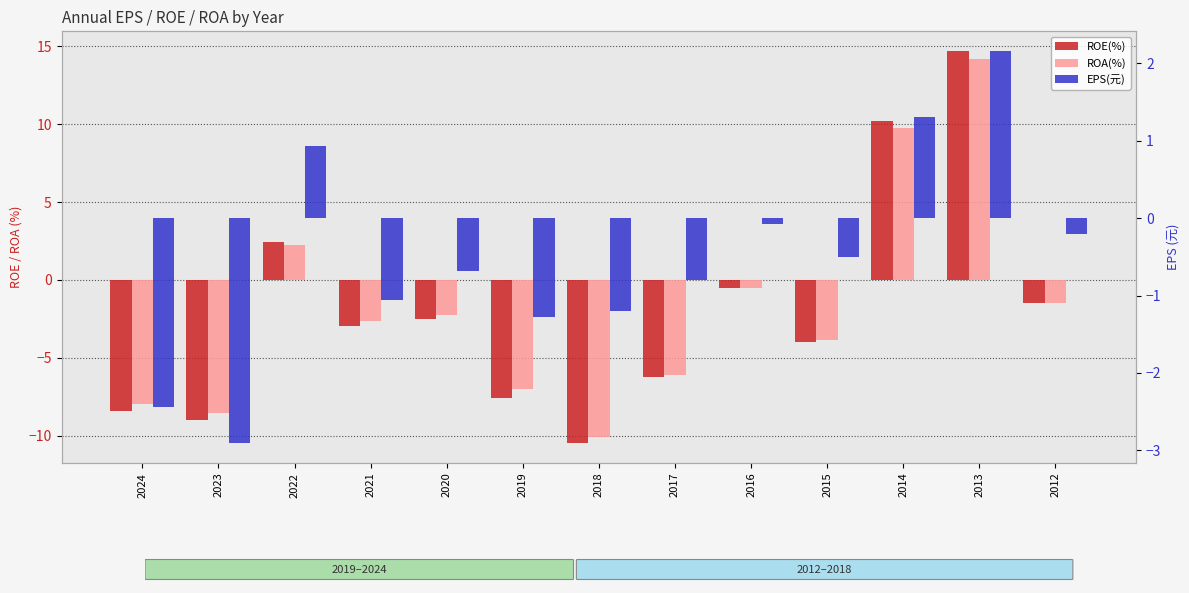

Reading right to left, what are all the values shown in this chart?

ROE(%): 2012=-1.5	2013=14.7	2014=10.2	2015=-4.0	2016=-0.5	2017=-6.2	2018=-10.5	2019=-7.6	2020=-2.5	2021=-3.0	2022=2.4	2023=-9.0	2024=-8.4
ROA(%): 2012=-1.5	2013=14.2	2014=9.7	2015=-3.9	2016=-0.5	2017=-6.1	2018=-10.1	2019=-7.0	2020=-2.2	2021=-2.6	2022=2.2	2023=-8.6	2024=-8.0
EPS(元): 2012=-0.2	2013=2.2	2014=1.3	2015=-0.5	2016=-0.1	2017=-0.8	2018=-1.2	2019=-1.3	2020=-0.7	2021=-1.1	2022=0.9	2023=-2.9	2024=-2.4